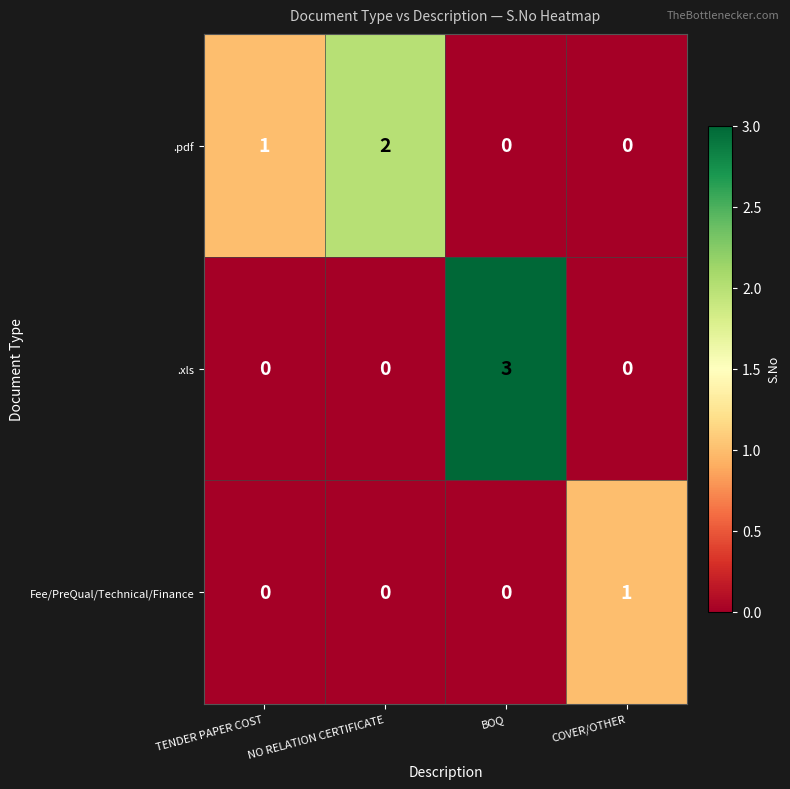

What is the total value across all series at BOQ?

3